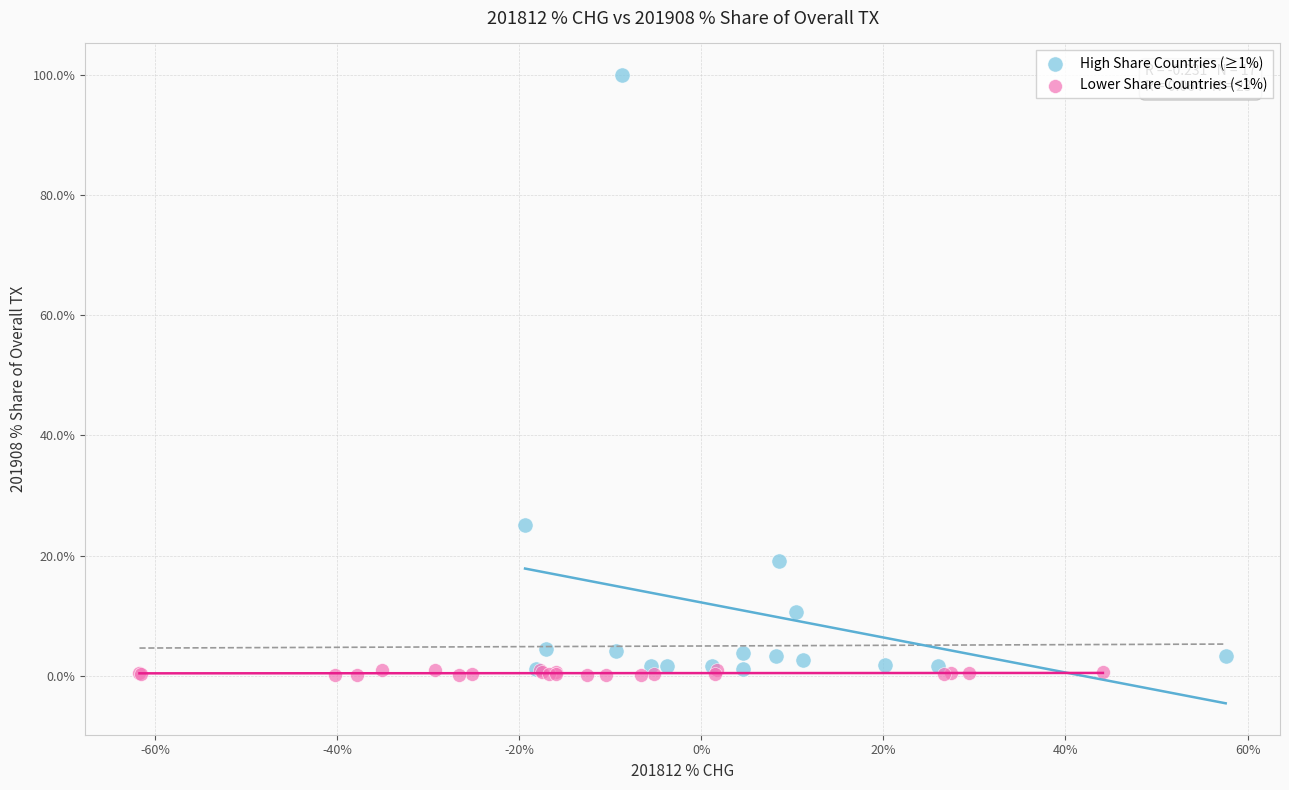

Which series has the largest Y range (max minus min)?

High Share Countries (≥1%)